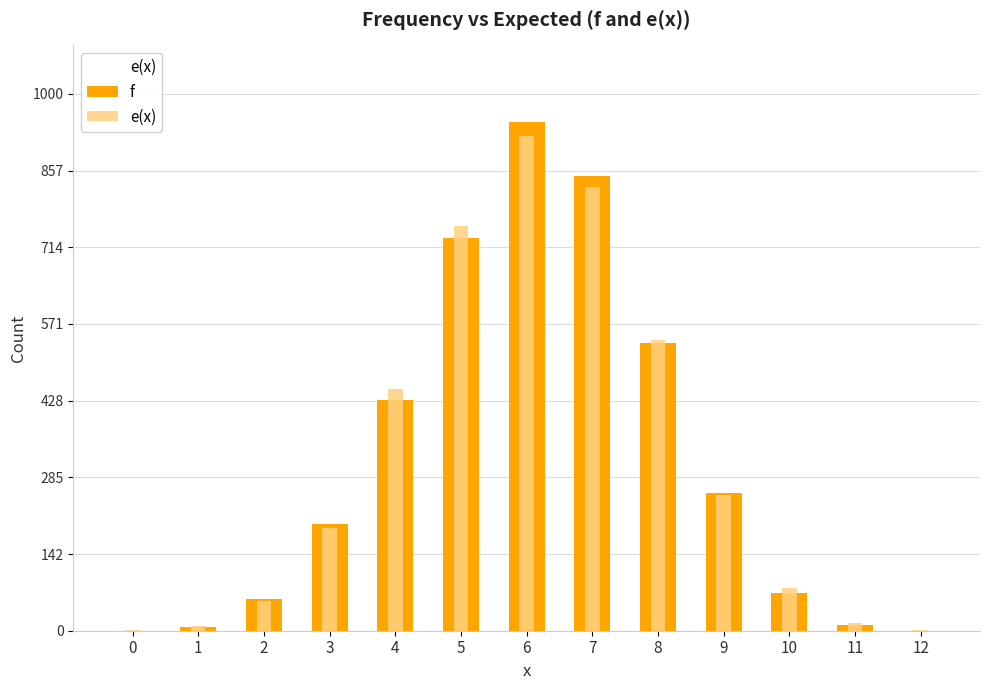

What is the difference between the maximum and minimum values in the e(x) series?

920.3